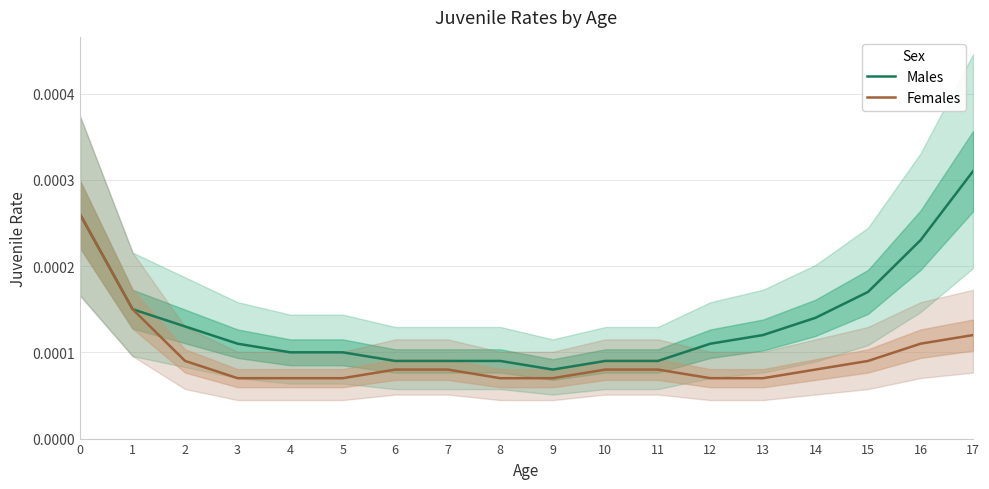

The Females series shows 0.0 at 15. True or false?

True